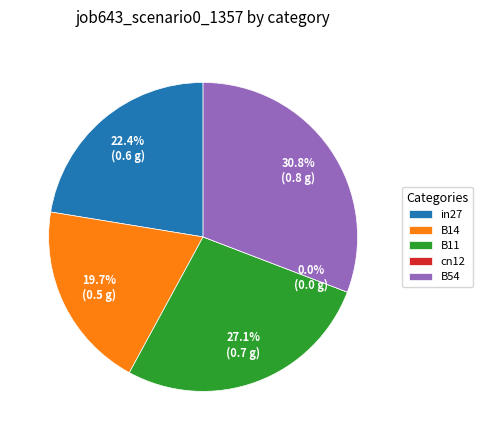

To the nearest percent, what is the difference between the cn12 and B14 slice percentages?

20%